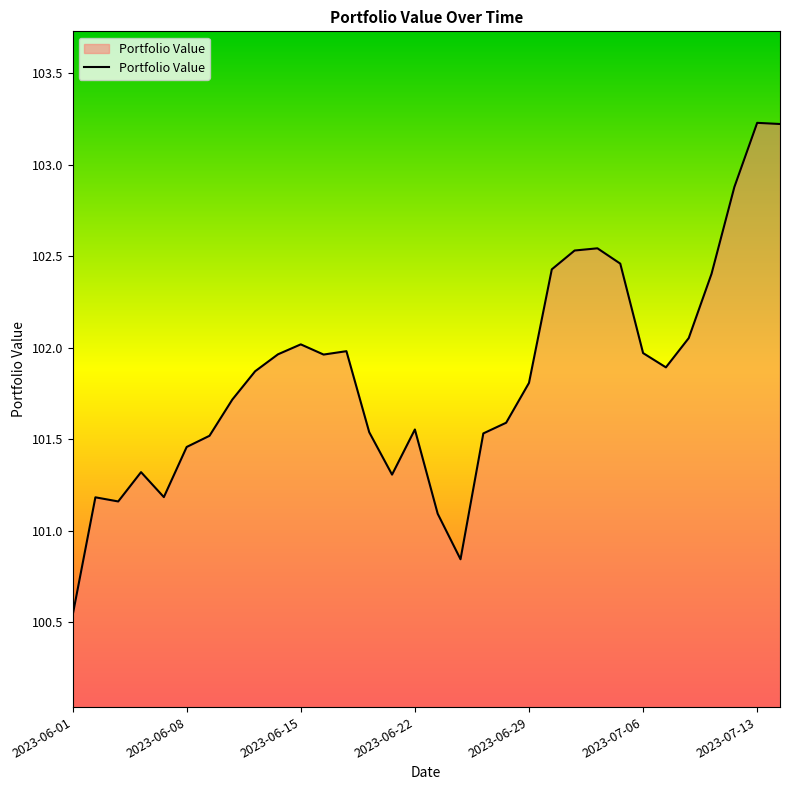

What is the greatest value displayed?

103.2